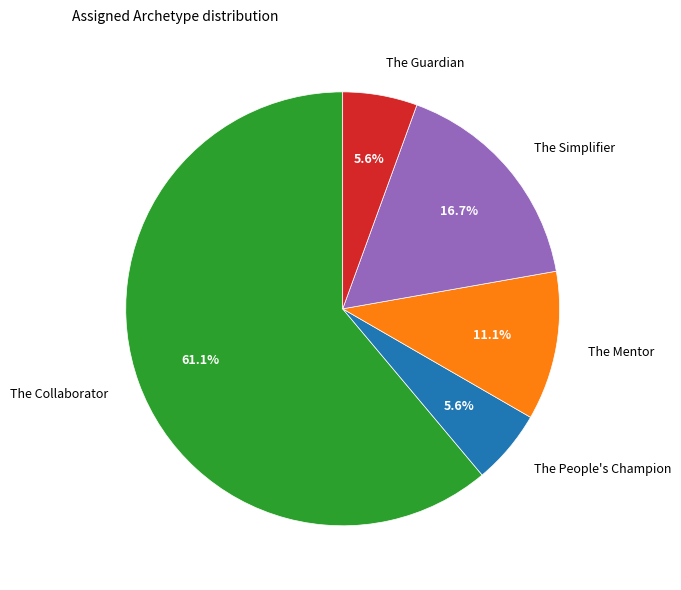

What is the largest slice in the pie chart?

The Collaborator